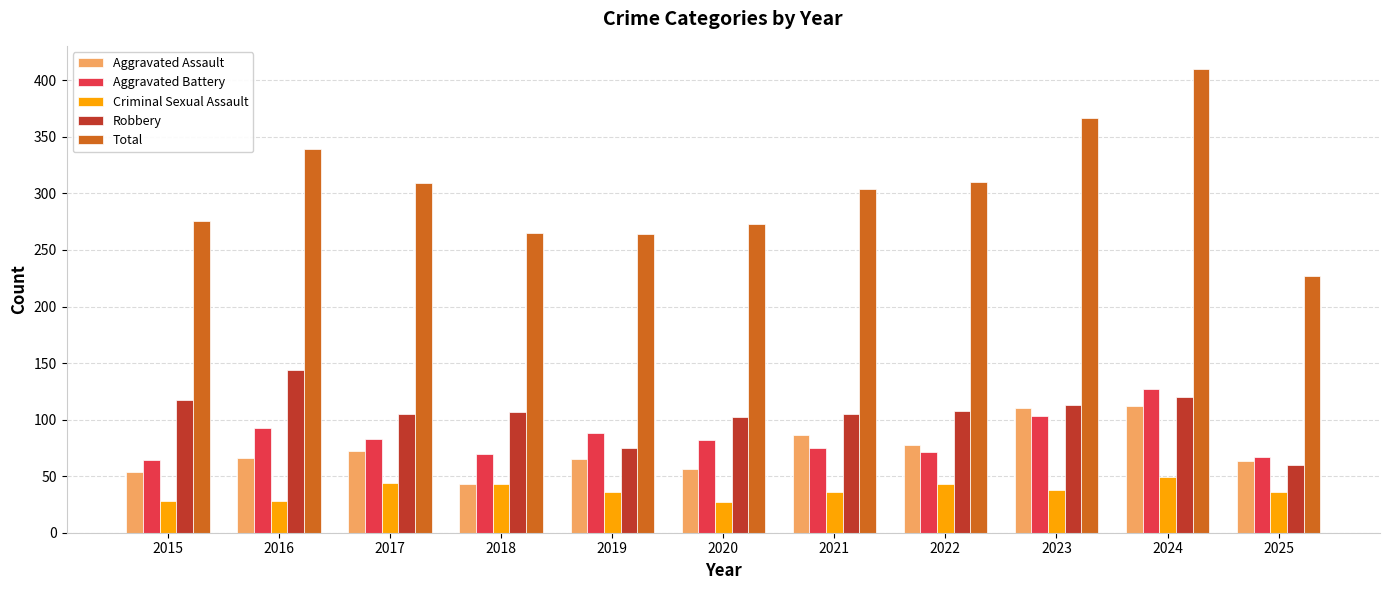

Is it true that Robbery equals 173 at 2023?

False